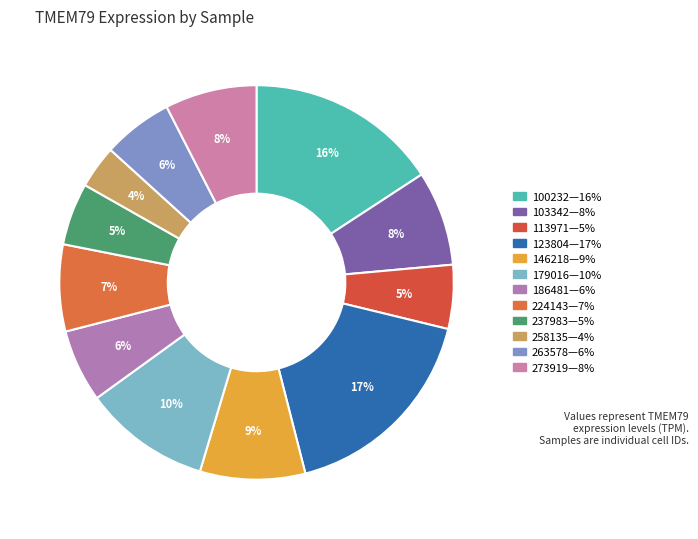

How many slices are in this pie chart?

12